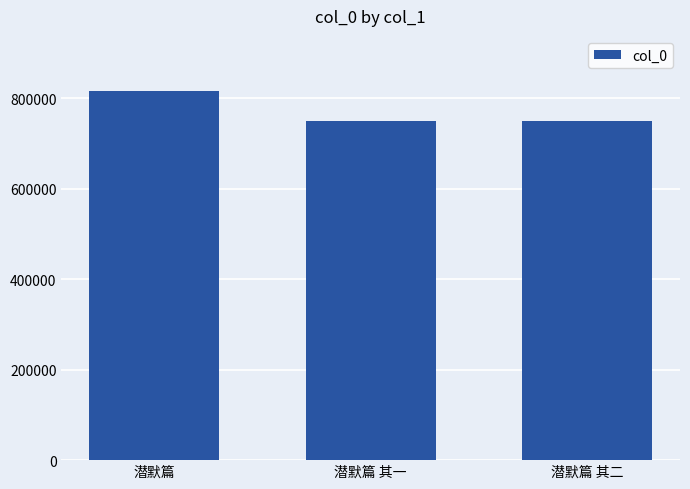

What is the average value?

771310